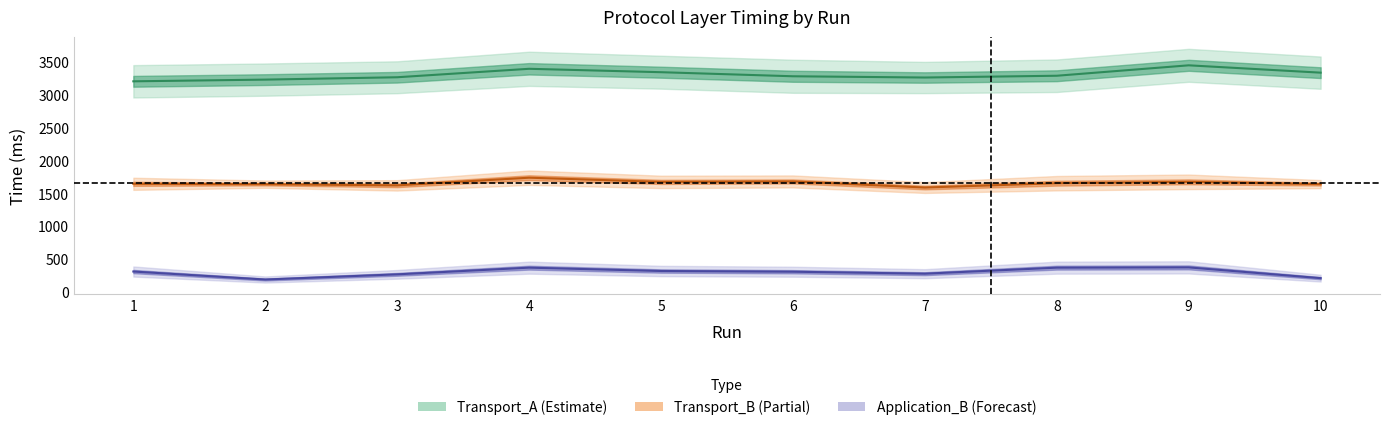

True or false: Transport_A and Transport_B cross at least once.

False